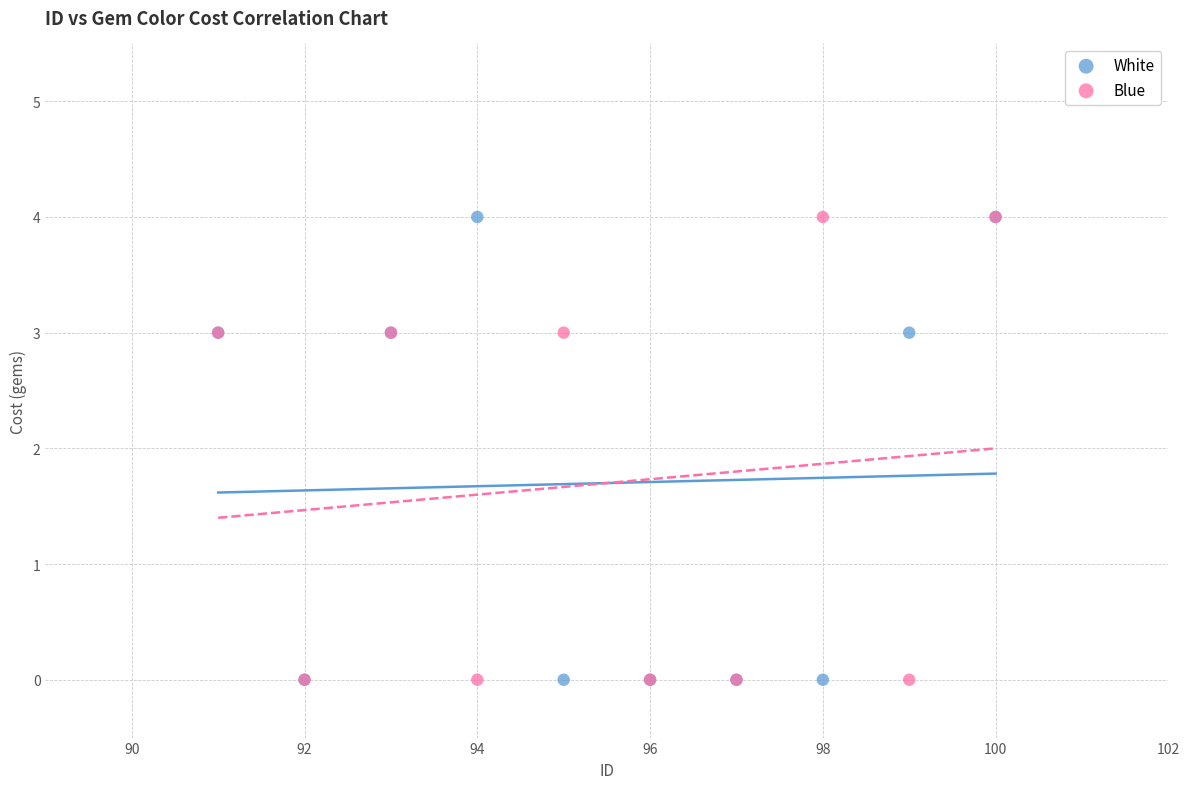

What are all the series names shown in the legend?

White, Blue